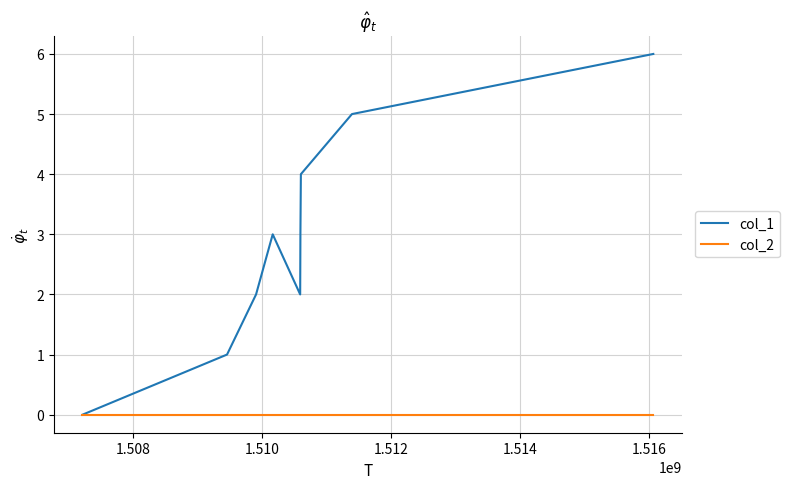

List the series in order of their peak value, lowest first.

col_2, col_1